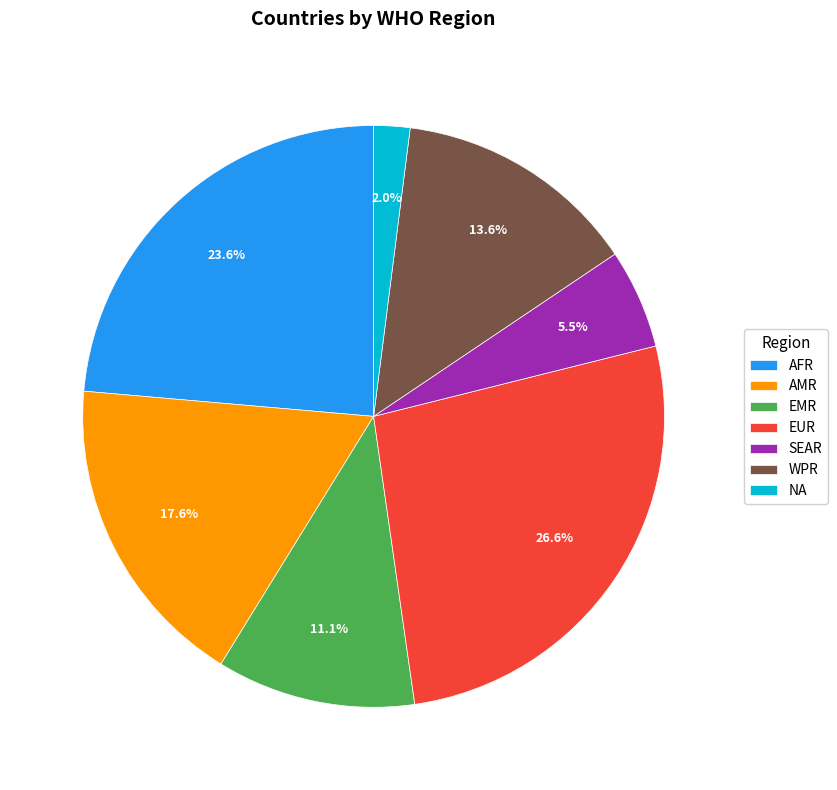

The WPR slice represents 23% of the pie. True or false?

False